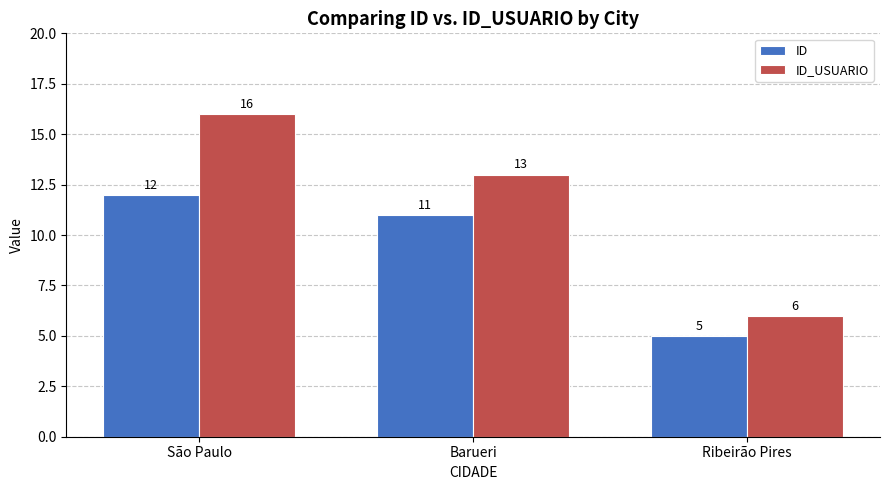

Which series has the largest range (max minus min)?

ID_USUARIO